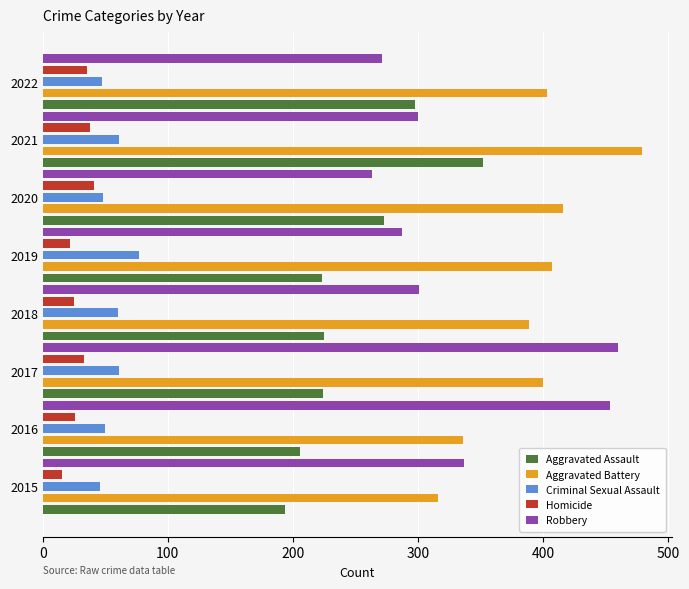

What is the sum of all Robbery values?

2673